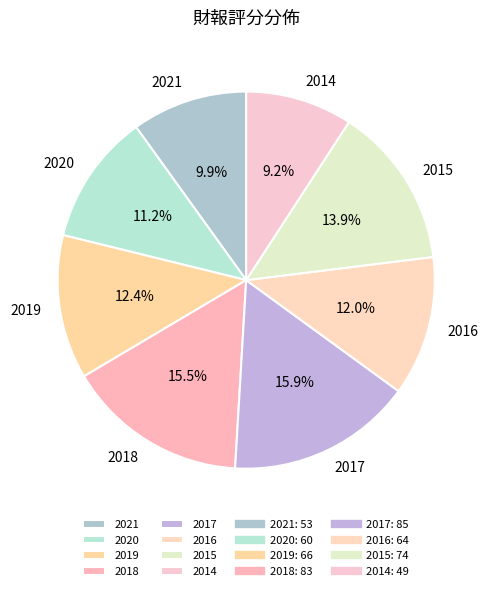

To the nearest percent, what is the combined percentage of 2015 and 2014?

23%